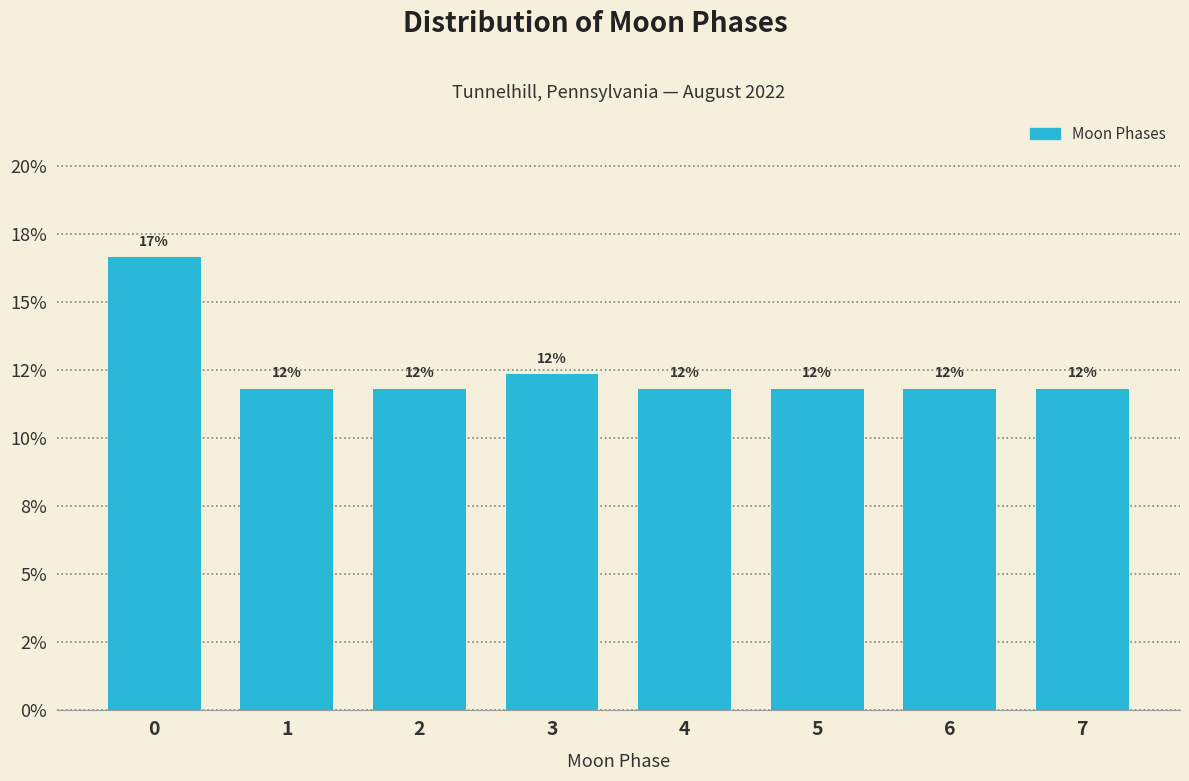

Does the chart contain any negative values?

No